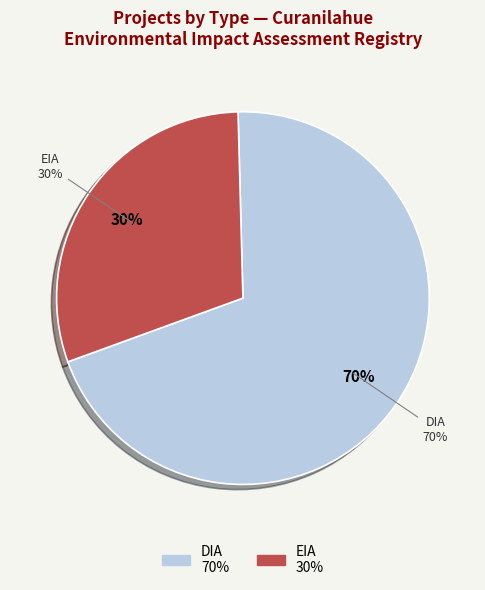

Rank the categories by value from lowest to highest.

EIA, DIA